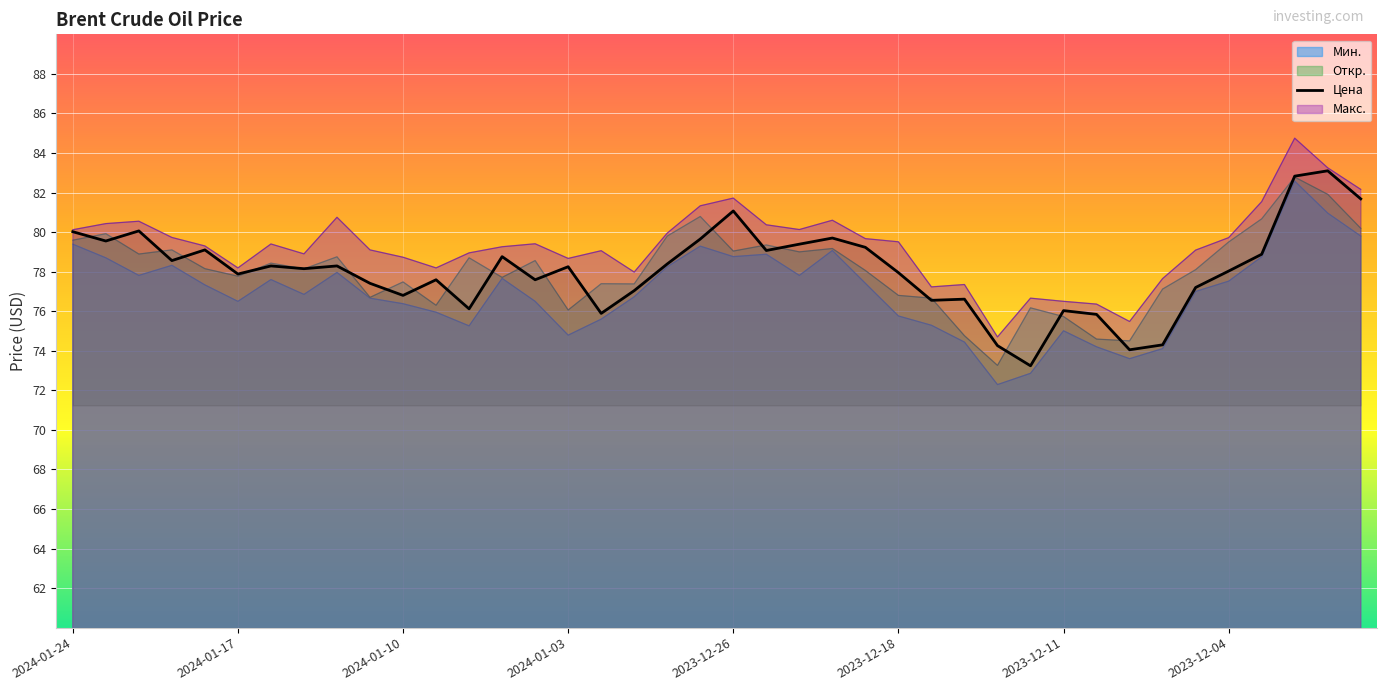

What value does the Цена series have at 2023-12-19?

79.2